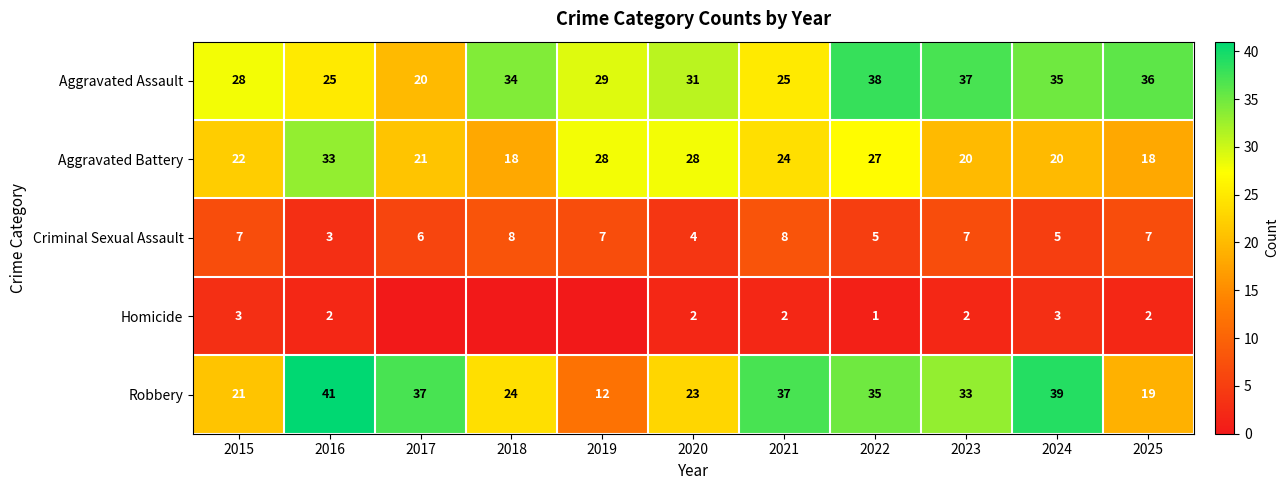

True or false: Robbery has a value of 68 at 2016.

False